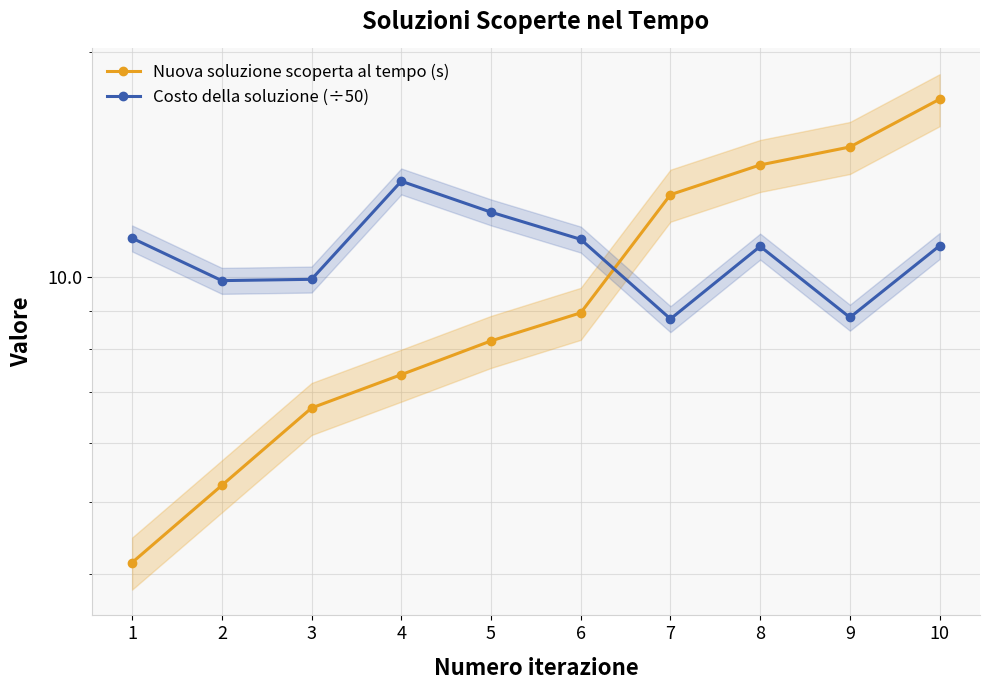

What is the maximum value shown in the chart?

17.3